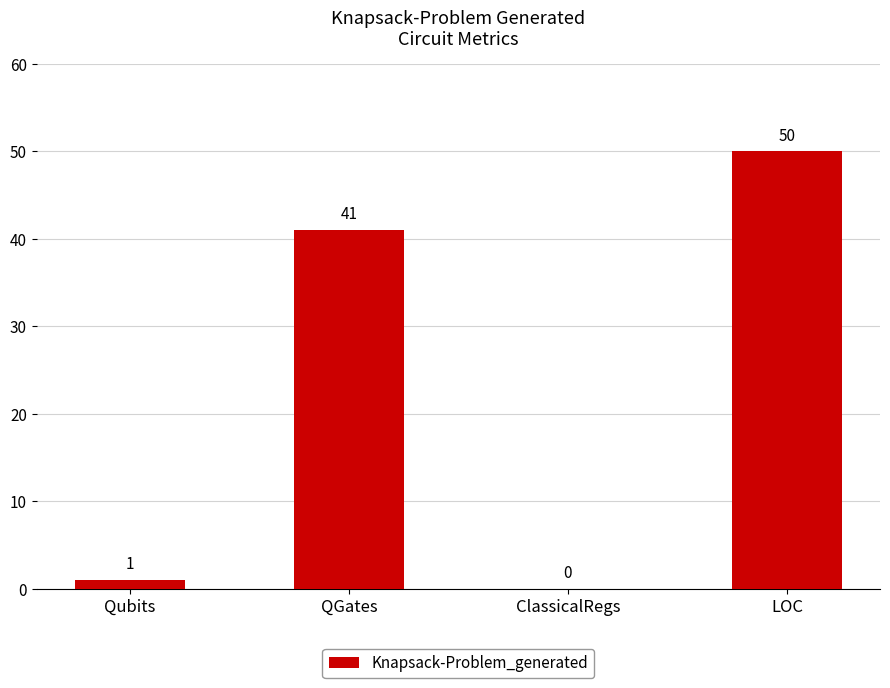

What is the change in value from ClassicalRegs to LOC?

+50